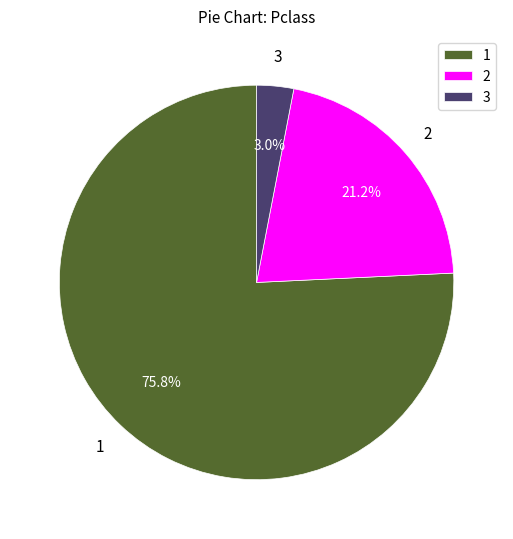

What is the majority slice?

1